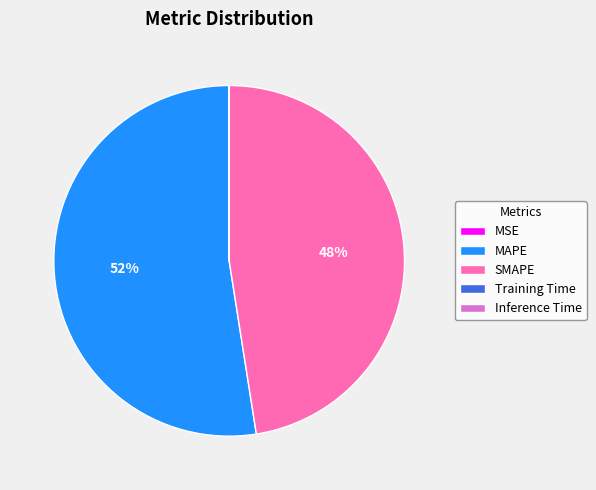

Is it true that MAPE is 52% of the pie?

True